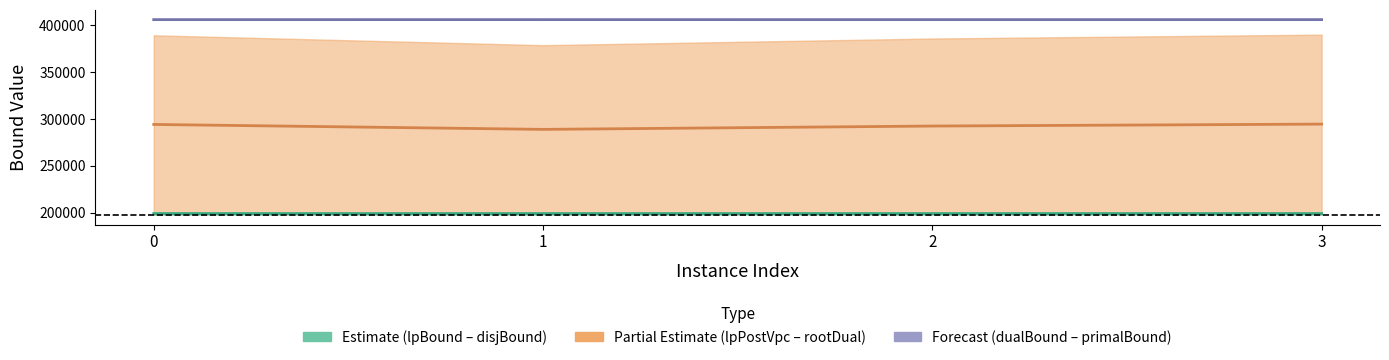

What is the sum of the Estimate (midline) values at 1 and 3?

398185.0